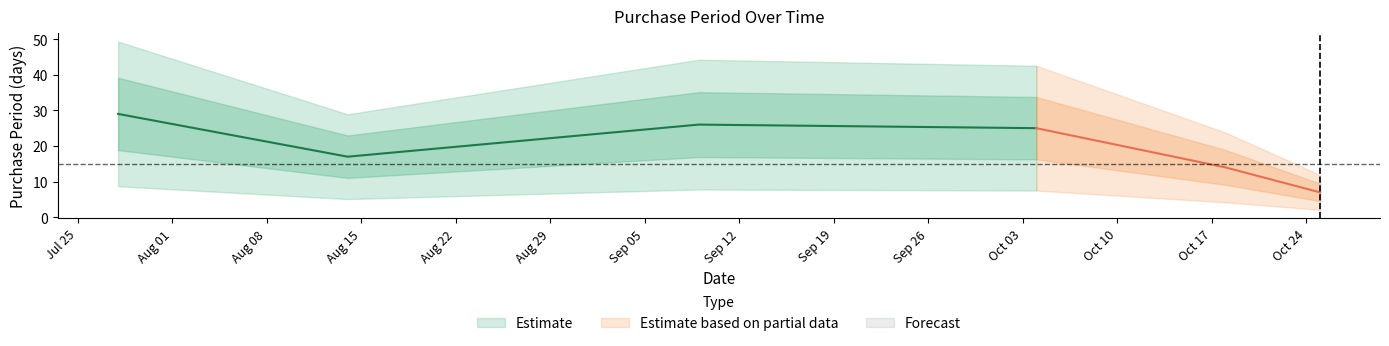

The chart shows a value of 25 at 2017-10-04. True or false?

True